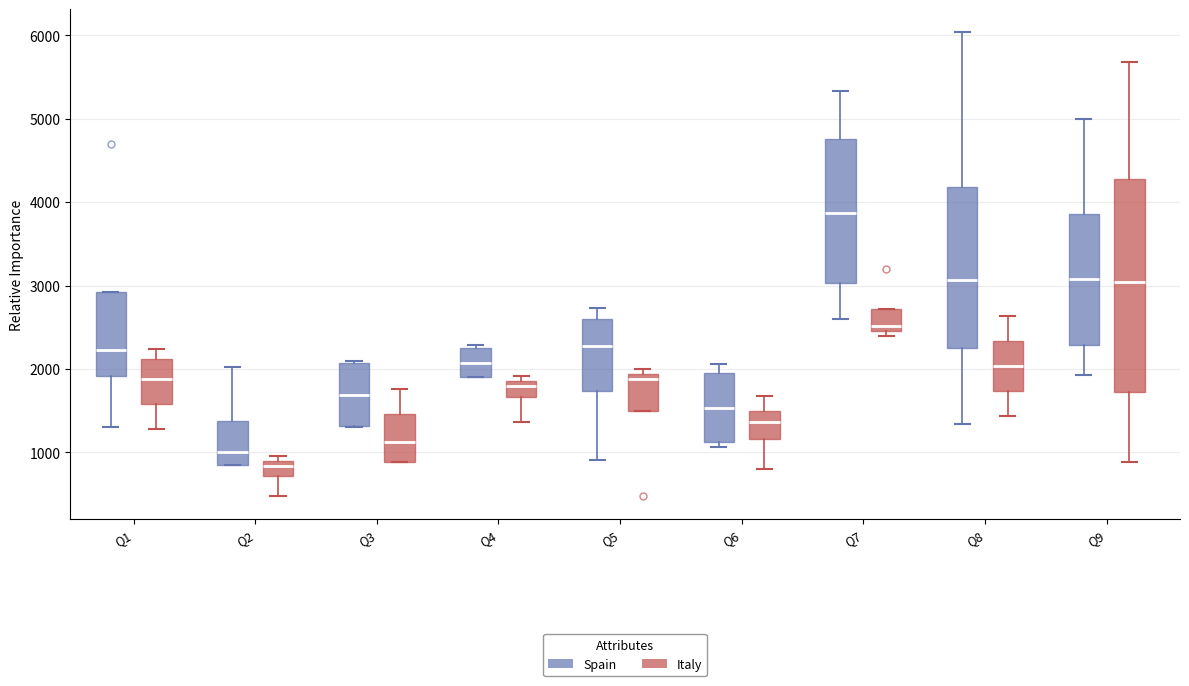

Where is the upper edge of the box for Q7 (Italy) on the y-axis? The values are not printed on the chart, so give them approximately, as read against the axis.

2700